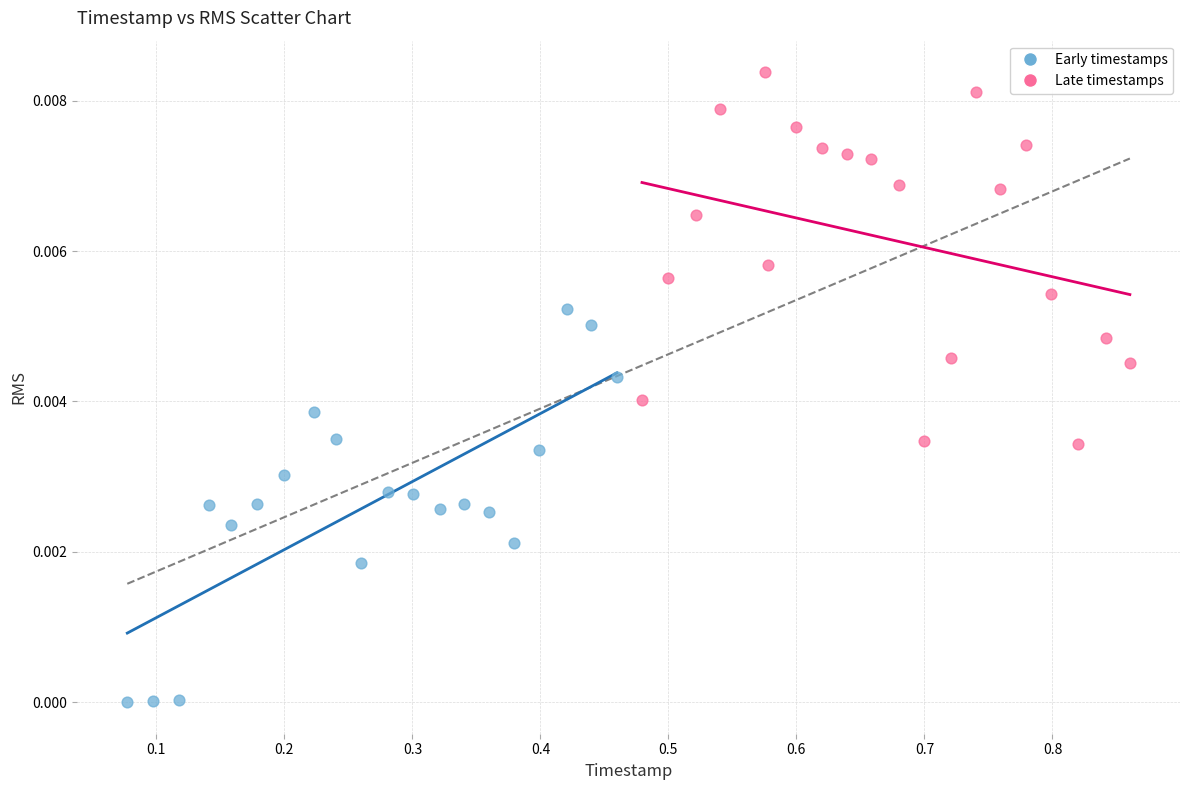

What are all the series names shown in the legend?

Early timestamps, Late timestamps